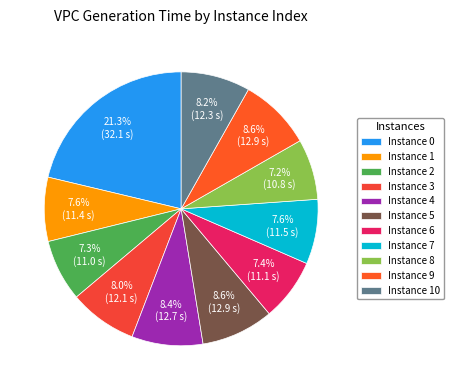

How many slices are in this pie chart?

11